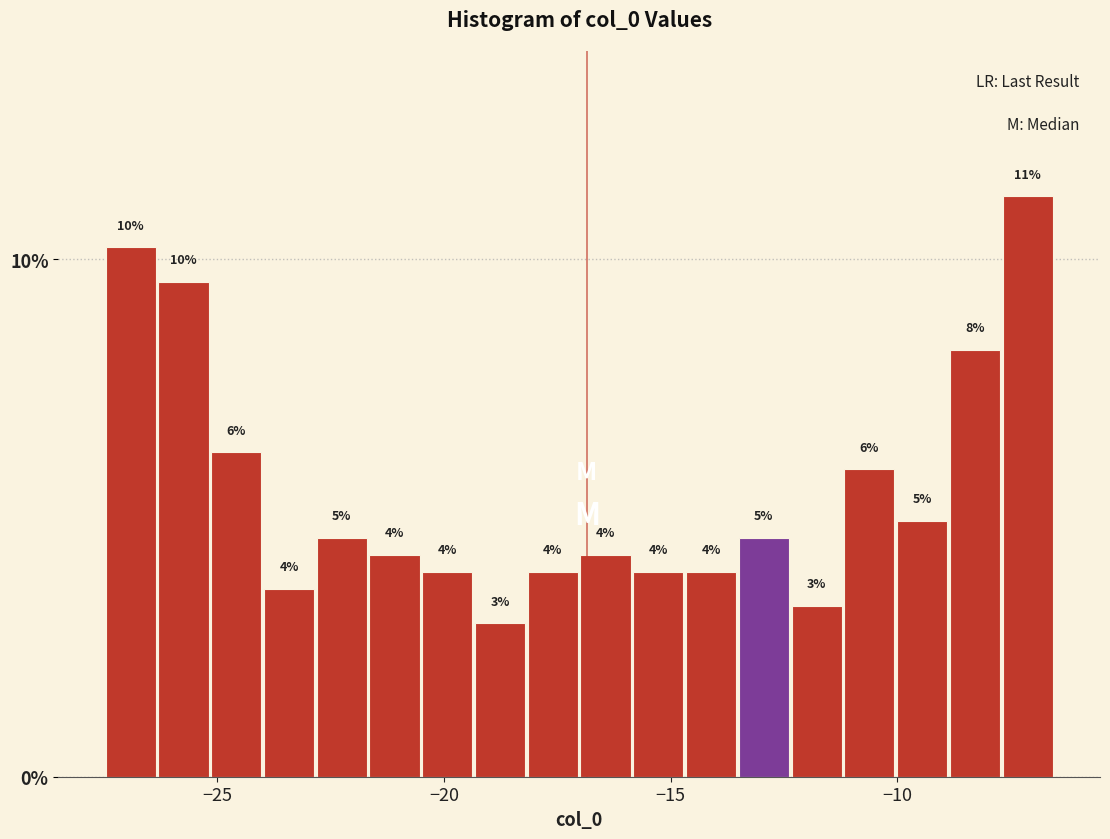

Around what value on the x-axis is the tallest bar? Give the approximate position of its centre, as read against the axis.

-7.0